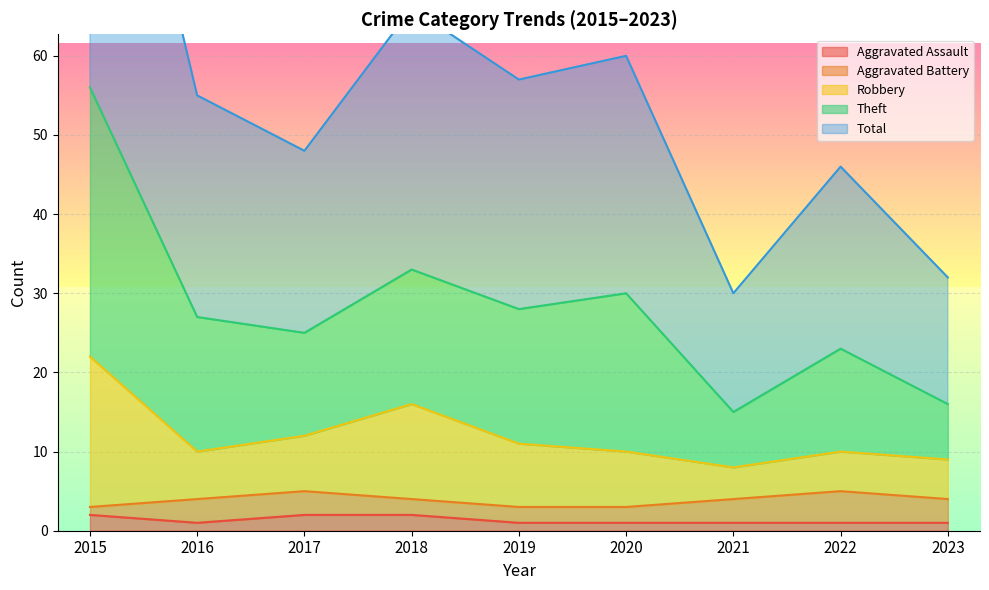

The Aggravated Assault series shows 1 at 2016. True or false?

True